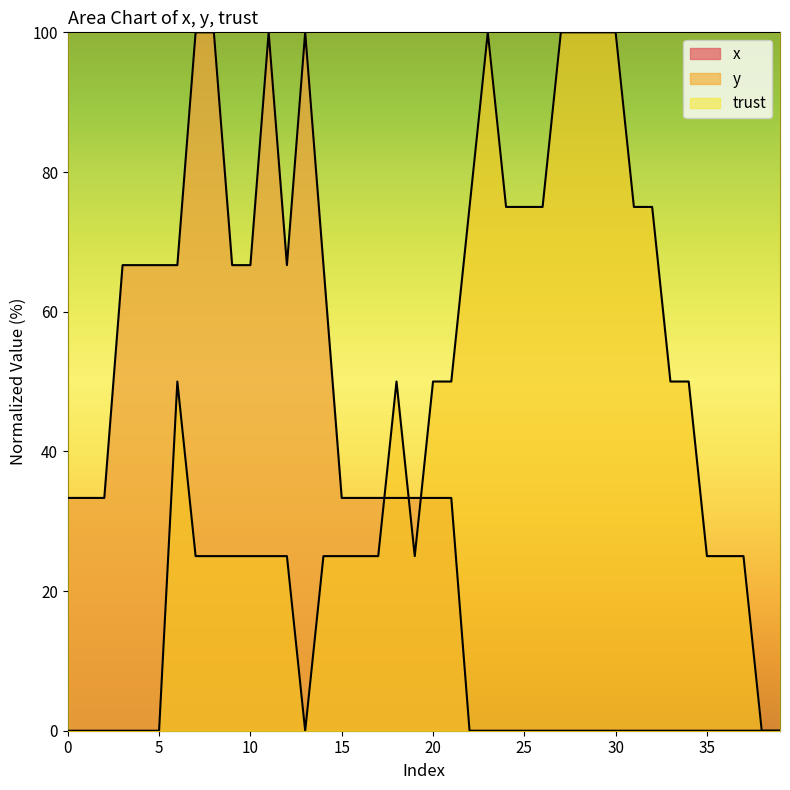

How many values in the y series exceed 24?

31